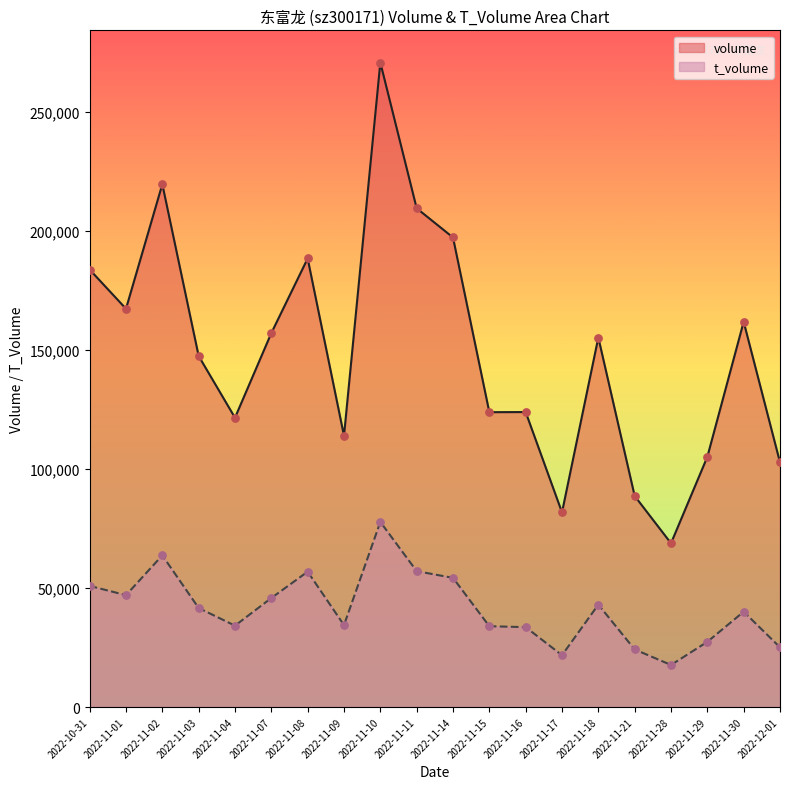

Which series has the largest total across all categories?

volume